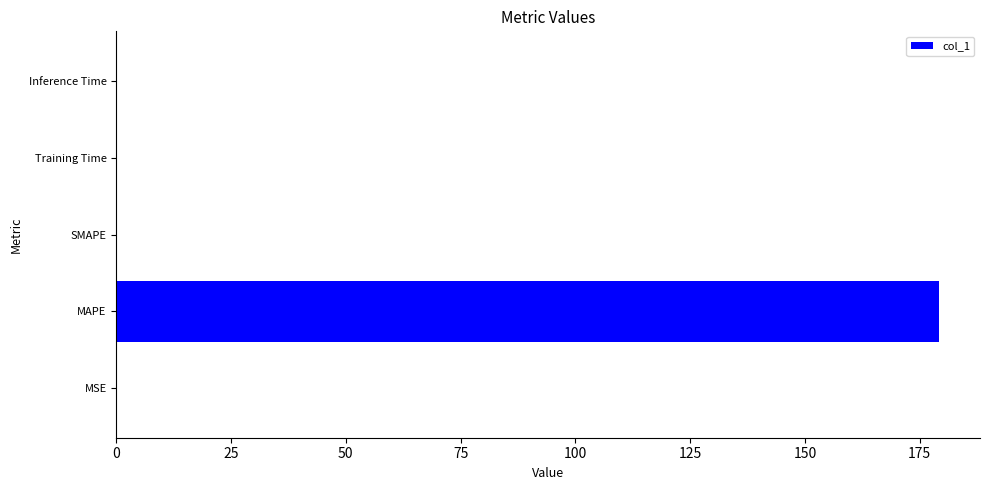

What is the maximum value shown in the chart?

179.2